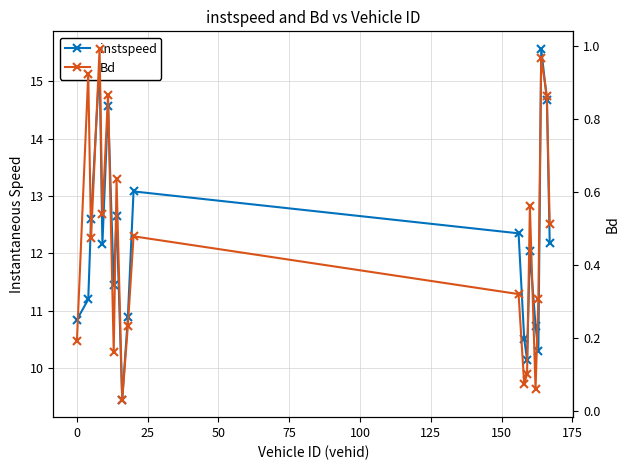

What position from the right is 150?

13